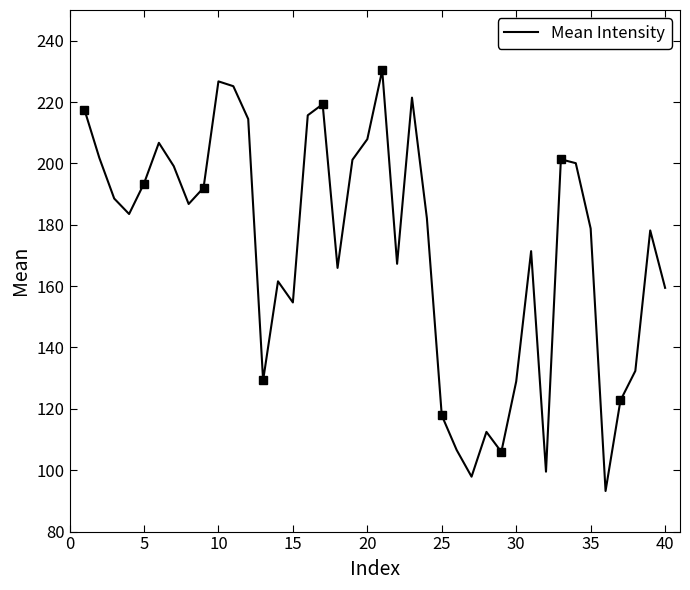

True or false: Mean Intensity has a value of 130.8 at 10.

False